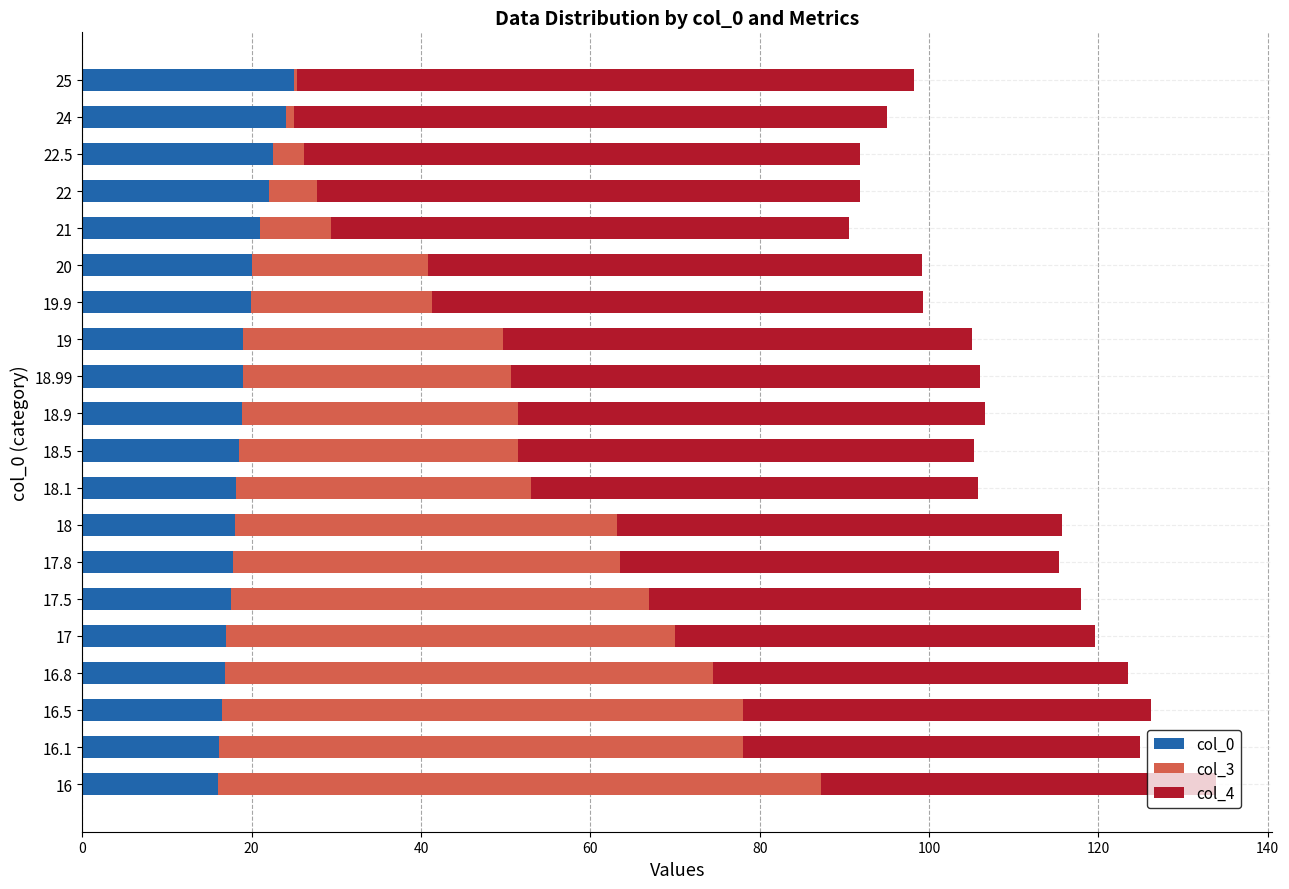

What are all the series names shown in the legend?

col_0, col_3, col_4